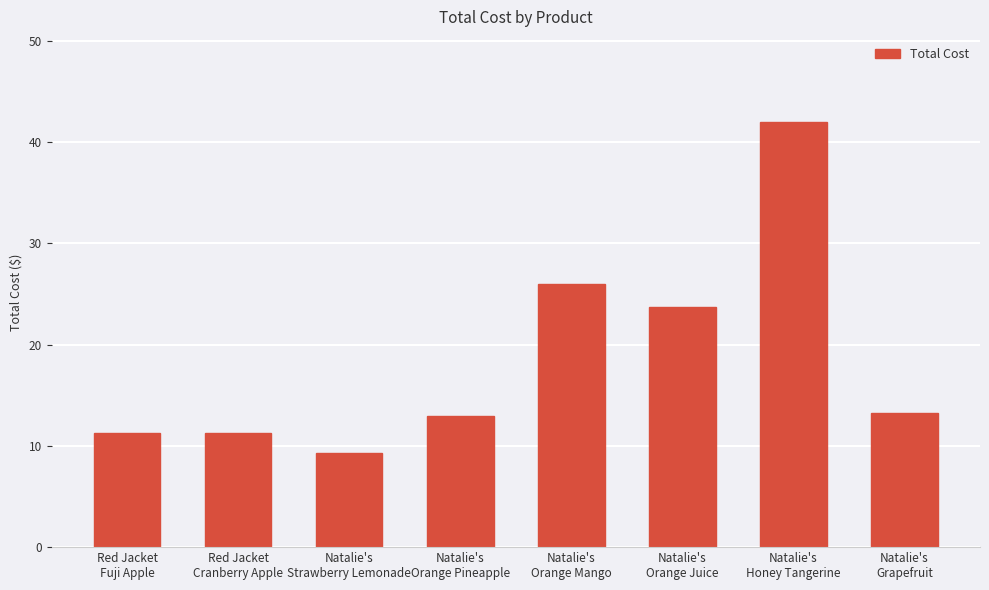

Which label corresponds to the smallest value in the chart?

Natalie's
Strawberry Lemonade